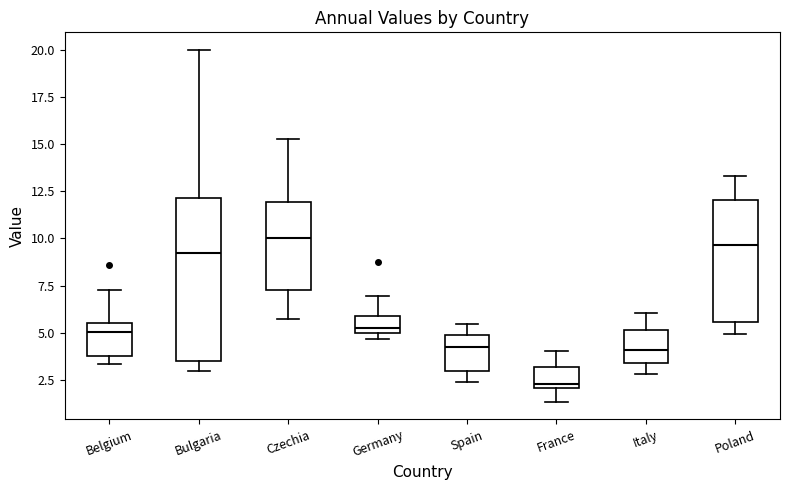

Reading left to right, transcribe this box plot: for each box, give where its median line is, the range the box spans, and where its two whiskers end, as read against the y-axis. The values are not printed on the chart, so give them approximately, as read against the axis.

Belgium: median 5.0, box 4.0 to 5.5, whiskers 3.5 to 7.5
Bulgaria: median 9.0, box 3.5 to 12.0, whiskers 3.0 to 20.0
Czechia: median 10.0, box 7.5 to 12.0, whiskers 5.5 to 15.5
Germany: median 5.0 (just above the box's lower edge), box 5.0 to 6.0, whiskers 4.5 to 7.0
Spain: median 4.0, box 3.0 to 5.0, whiskers 2.5 to 5.5
France: median 2.5, box 2.0 to 3.0, whiskers 1.5 to 4.0
Italy: median 4.0, box 3.5 to 5.0, whiskers 3.0 to 6.0
Poland: median 9.5, box 5.5 to 12.0, whiskers 5.0 to 13.5